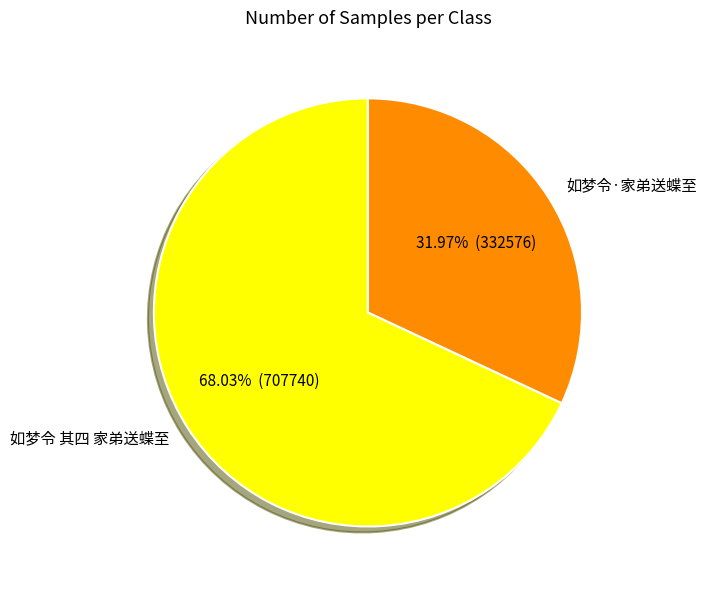

To the nearest percent, what is the combined percentage of 如梦令 其四 家弟送蝶至 and 如梦令·家弟送蝶至?

100%